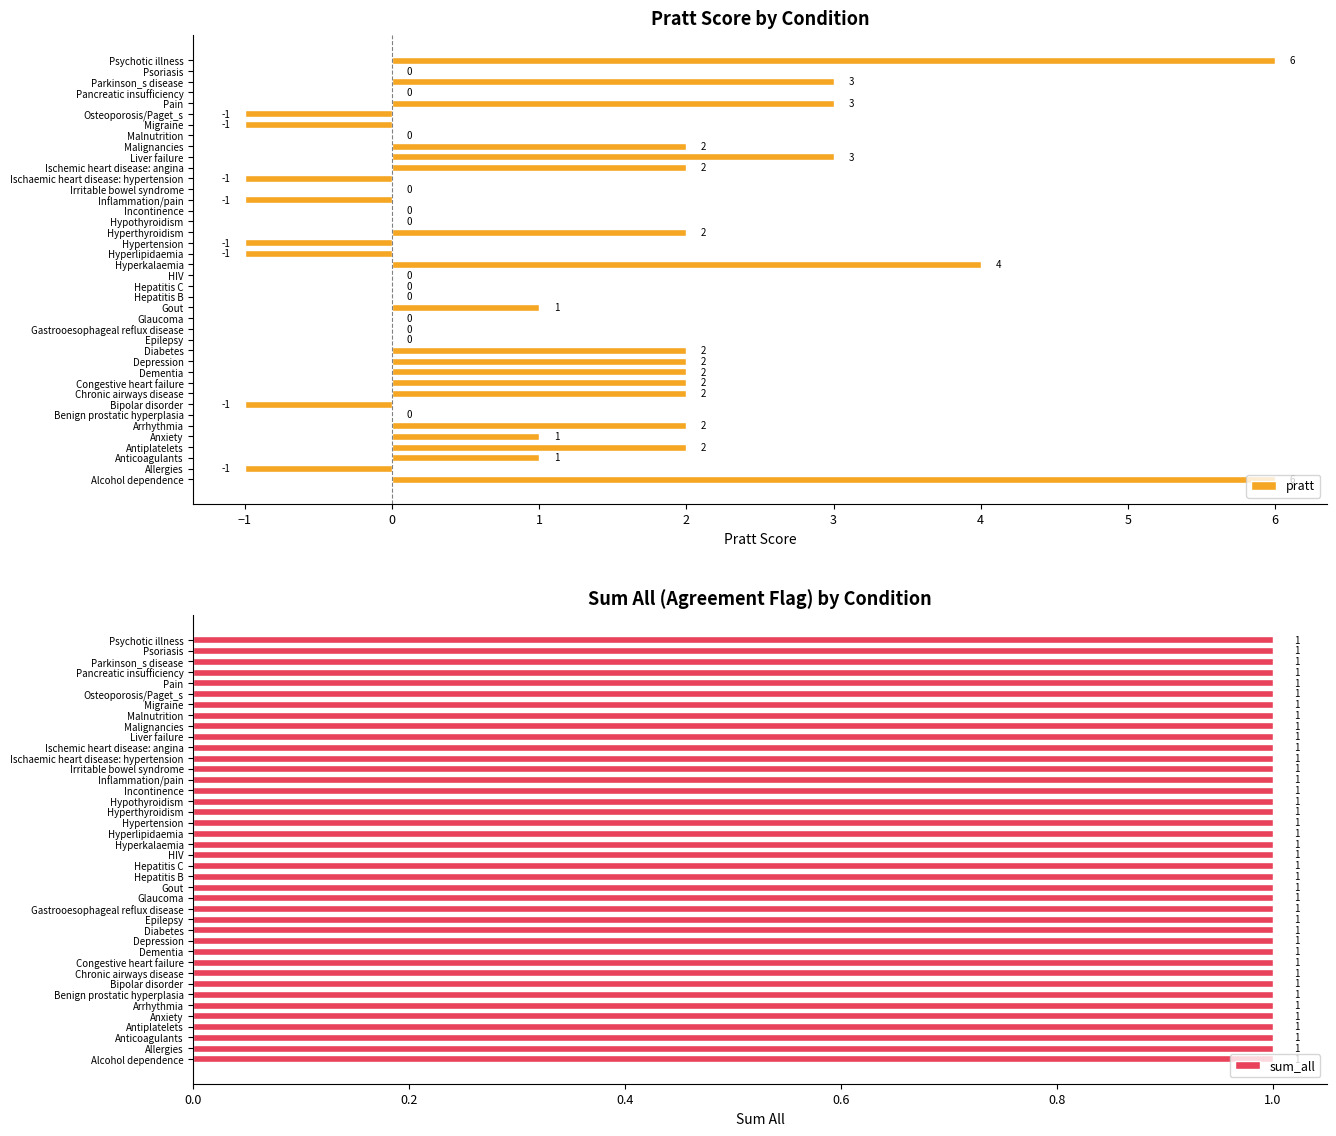

What is the sum of all pratt values?

40